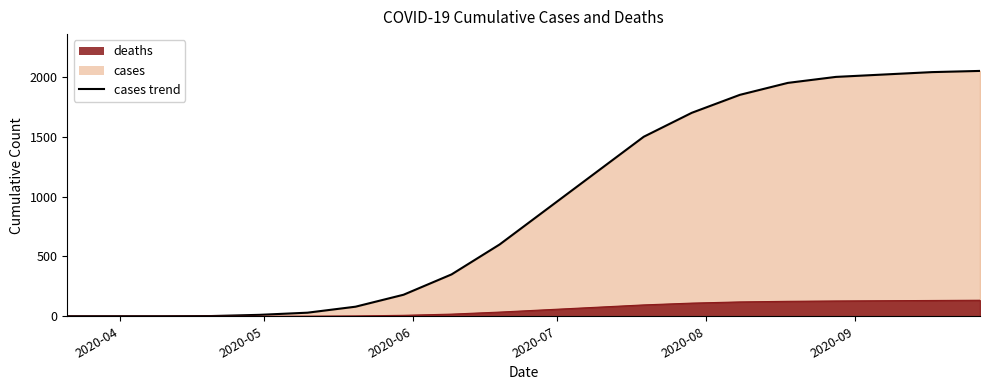

At 2020-08-18, list the series in order from largest to smallest.

cases, deaths